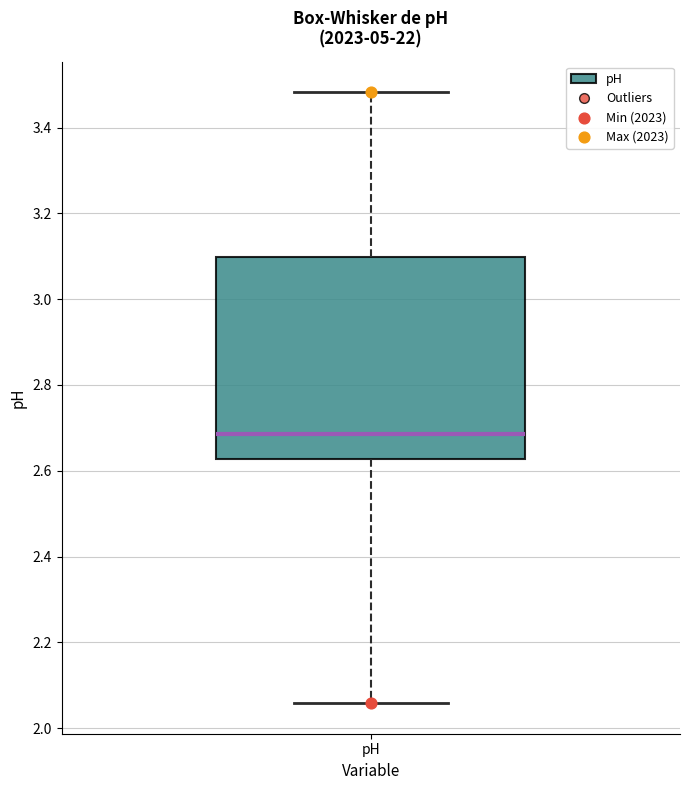

Read this box plot against the y-axis: the position of the median line, the range covered by the box, and the ends of both whiskers. The values are not printed on the chart, so give them approximately, as read against the axis.

median 2.68, box 2.62 to 3.10, whiskers 2.06 to 3.48